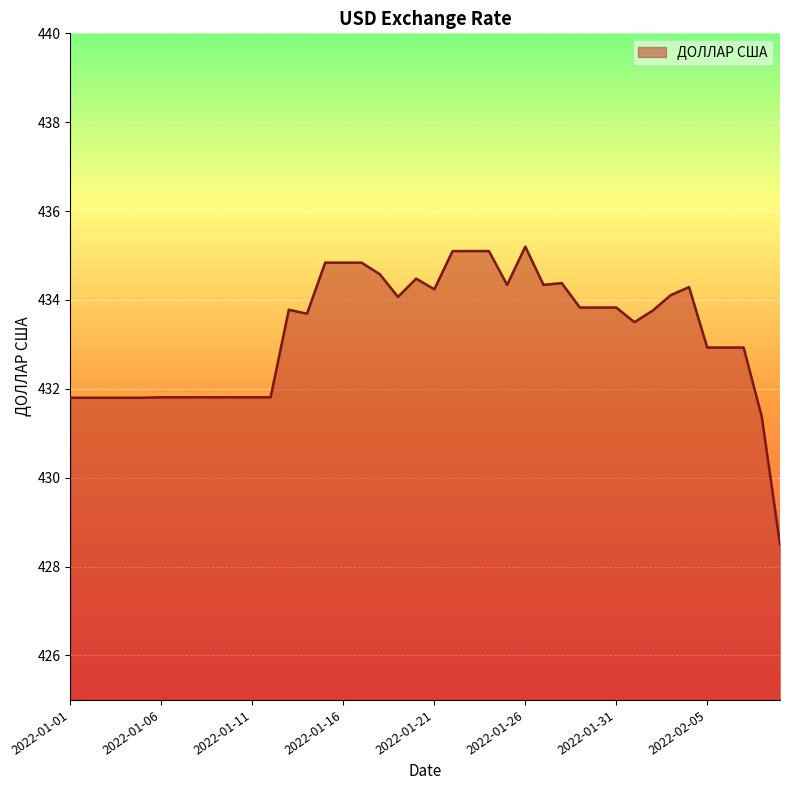

What is the difference between the maximum and minimum values?

6.7